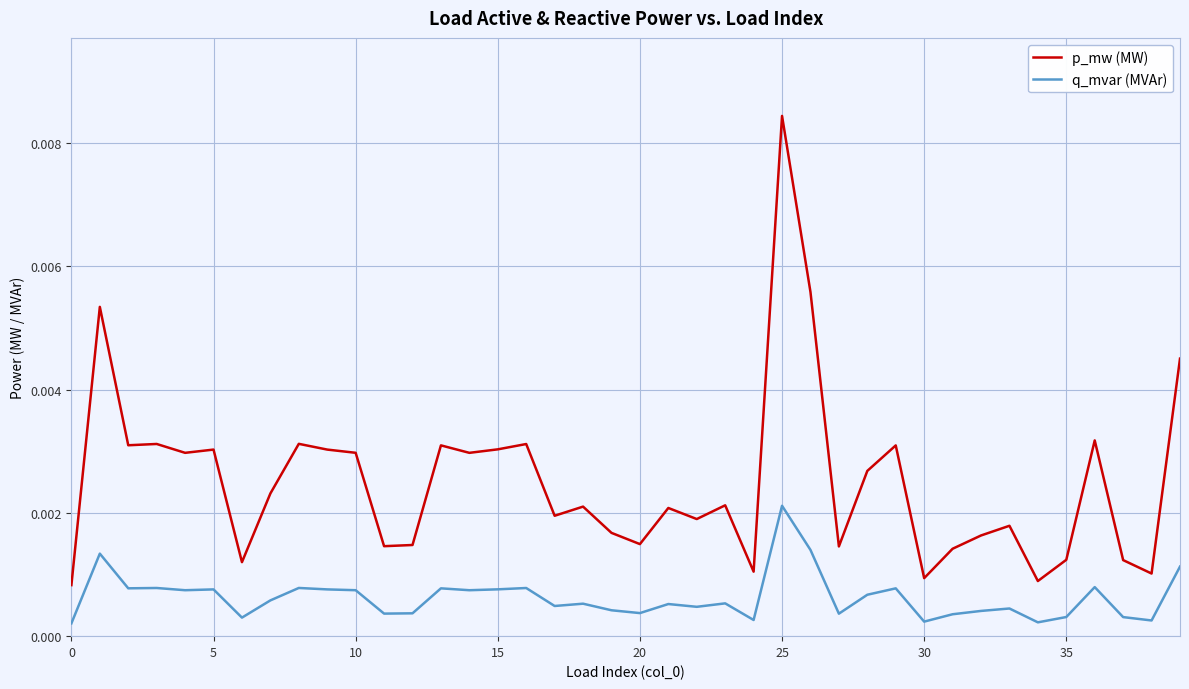

Rank the series by their maximum value, from highest to lowest.

p_mw (MW), q_mvar (MVAr)